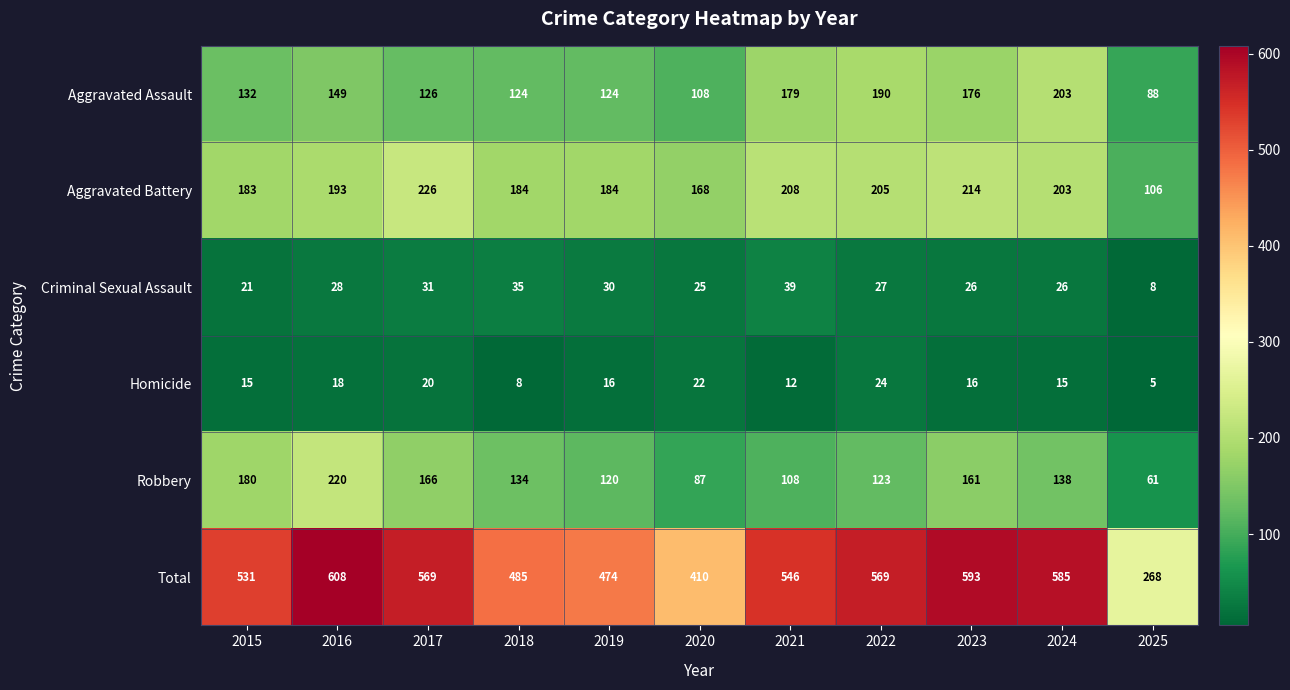

Rank the series at 2018 from highest to lowest value.

Total, Aggravated Battery, Robbery, Aggravated Assault, Criminal Sexual Assault, Homicide